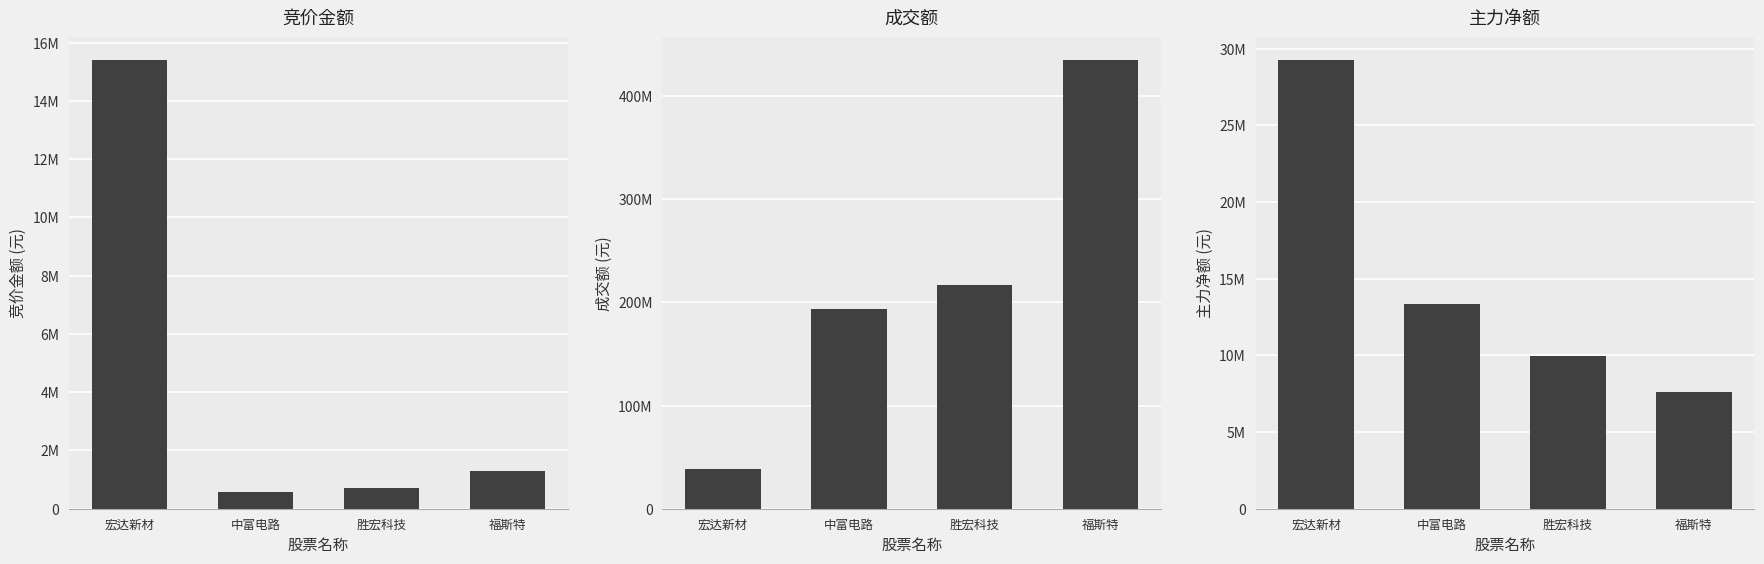

Reading left to right, what are all the values shown in this chart?

竞价金额: 15408360	567765	709325	1286568
成交额: 38450970	193159326	216502972	435133764
主力净额: 29276910	13359021	9986079	7589899